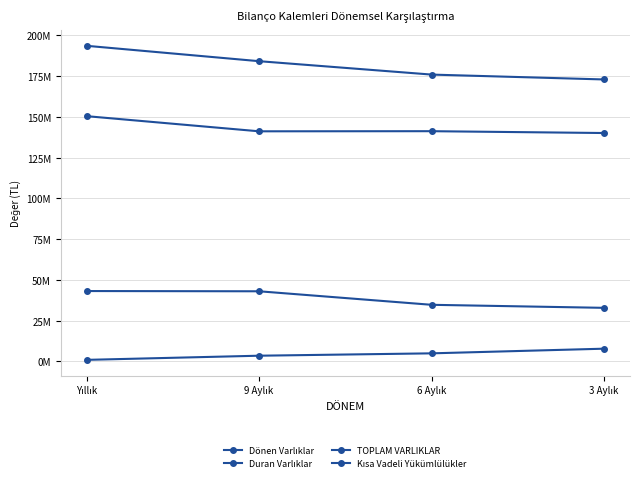

Is this an area chart (filled region under the line)?

No